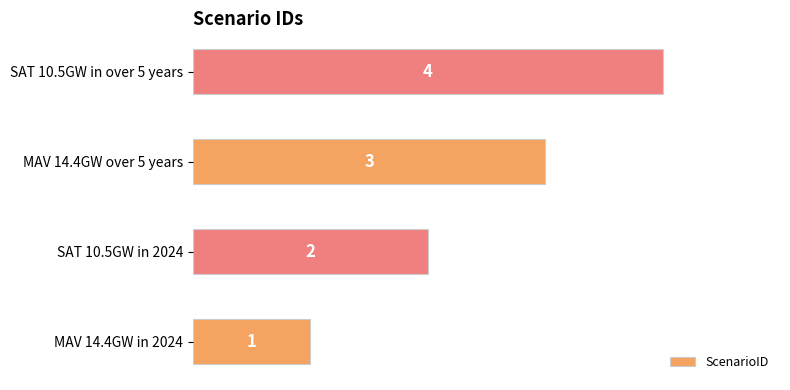

List the labels in order of value, smallest first.

MAV 14.4GW in 2024, SAT 10.5GW in 2024, MAV 14.4GW over 5 years, SAT 10.5GW in over 5 years